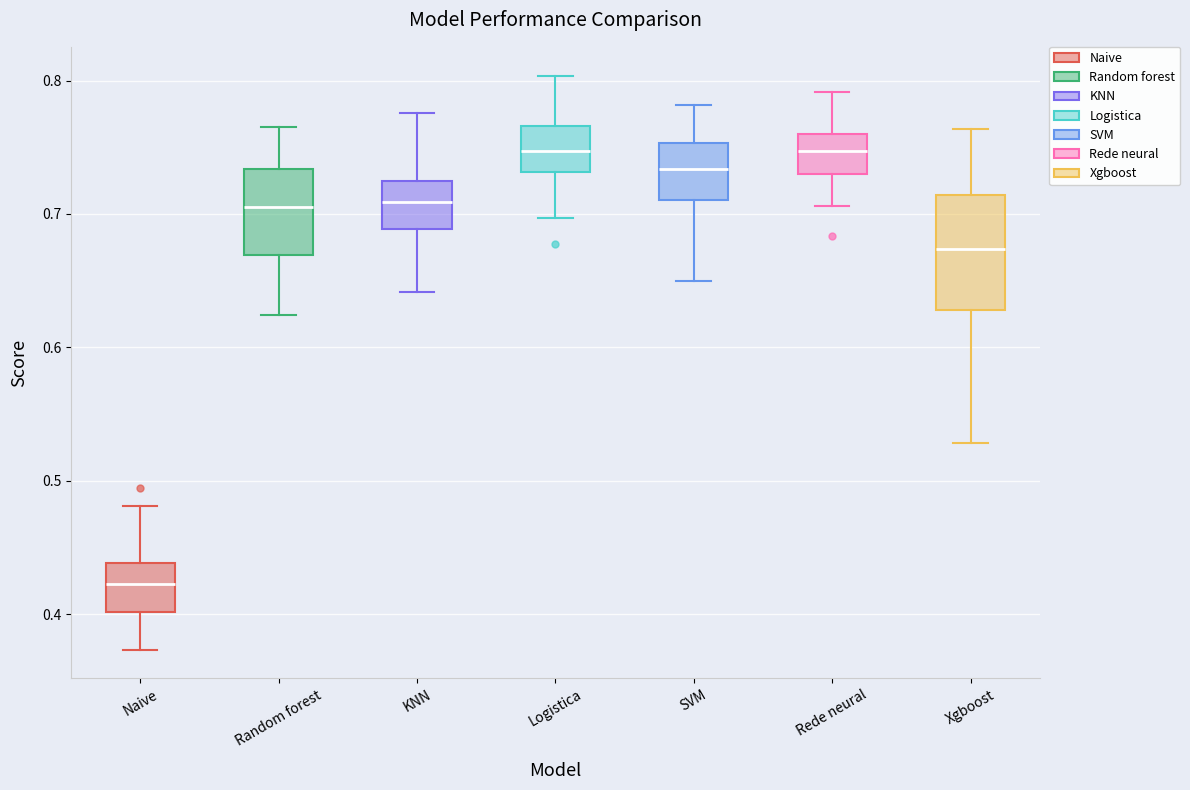

Reading left to right, read every box against the y-axis: the position of its median line, the range the box covers, and the ends of its whiskers. The values are not printed on the chart, so give them approximately, as read against the axis.

Naive: median 0.42, box 0.40 to 0.44, whiskers 0.37 to 0.48
Random forest: median 0.70, box 0.67 to 0.73, whiskers 0.62 to 0.77
KNN: median 0.71, box 0.69 to 0.72, whiskers 0.64 to 0.78
Logistica: median 0.75, box 0.73 to 0.77, whiskers 0.70 to 0.80
SVM: median 0.73, box 0.71 to 0.75, whiskers 0.65 to 0.78
Rede neural: median 0.75, box 0.73 to 0.76, whiskers 0.71 to 0.79
Xgboost: median 0.67, box 0.63 to 0.71, whiskers 0.53 to 0.76